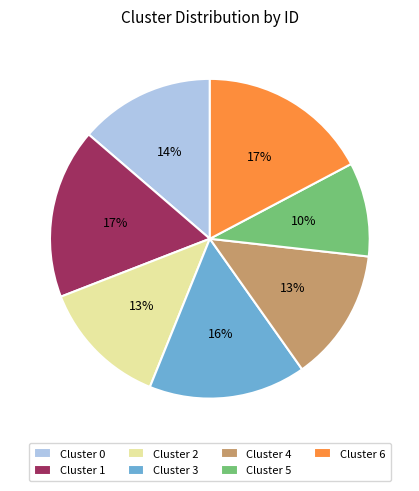

To the nearest percent, what percentage of the pie is Cluster 5?

10%